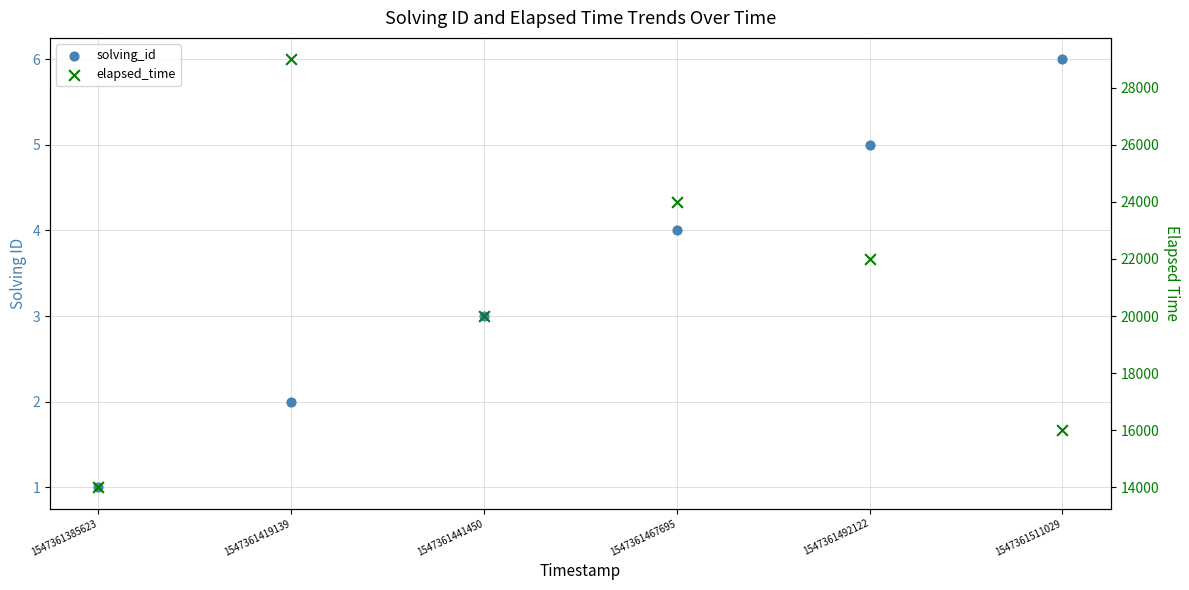

What are all the series names shown in the legend?

solving_id, elapsed_time